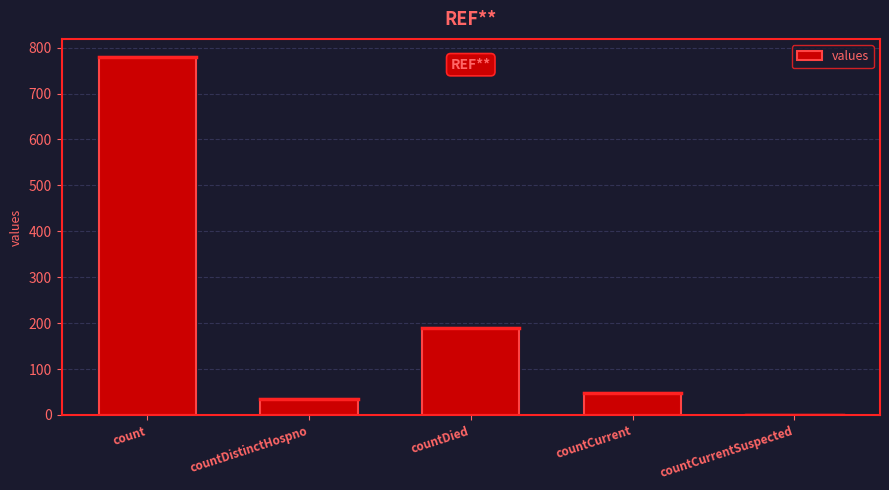

True or false: the data shows -336 at countCurrentSuspected.

False